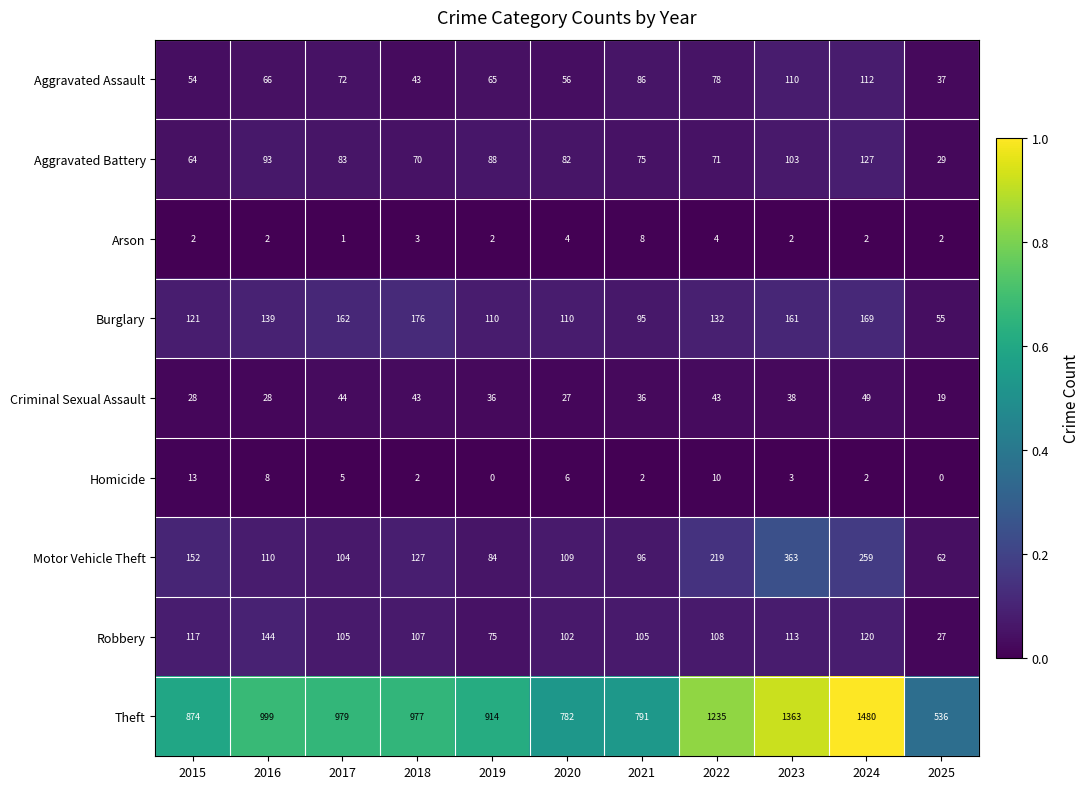

Rank the categories by Aggravated Assault value from highest to lowest.

2024, 2023, 2021, 2022, 2017, 2016, 2019, 2020, 2015, 2018, 2025